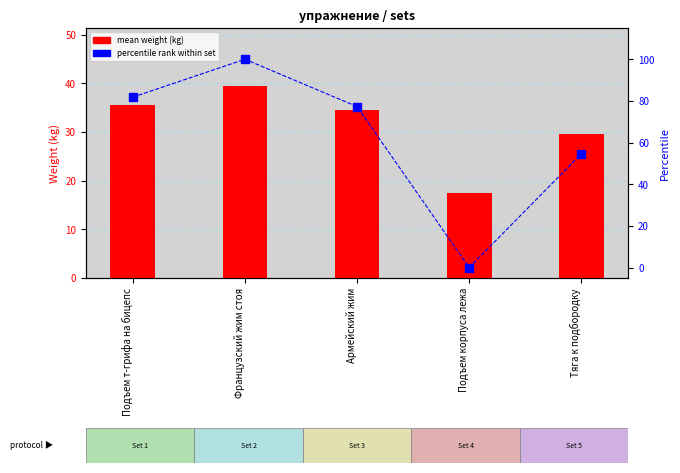

At how many categories does at least one series exceed 29?

4